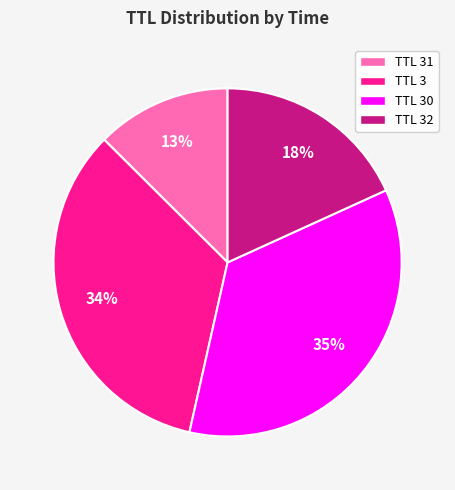

To the nearest percent, what portion does TTL 30 represent?

35%